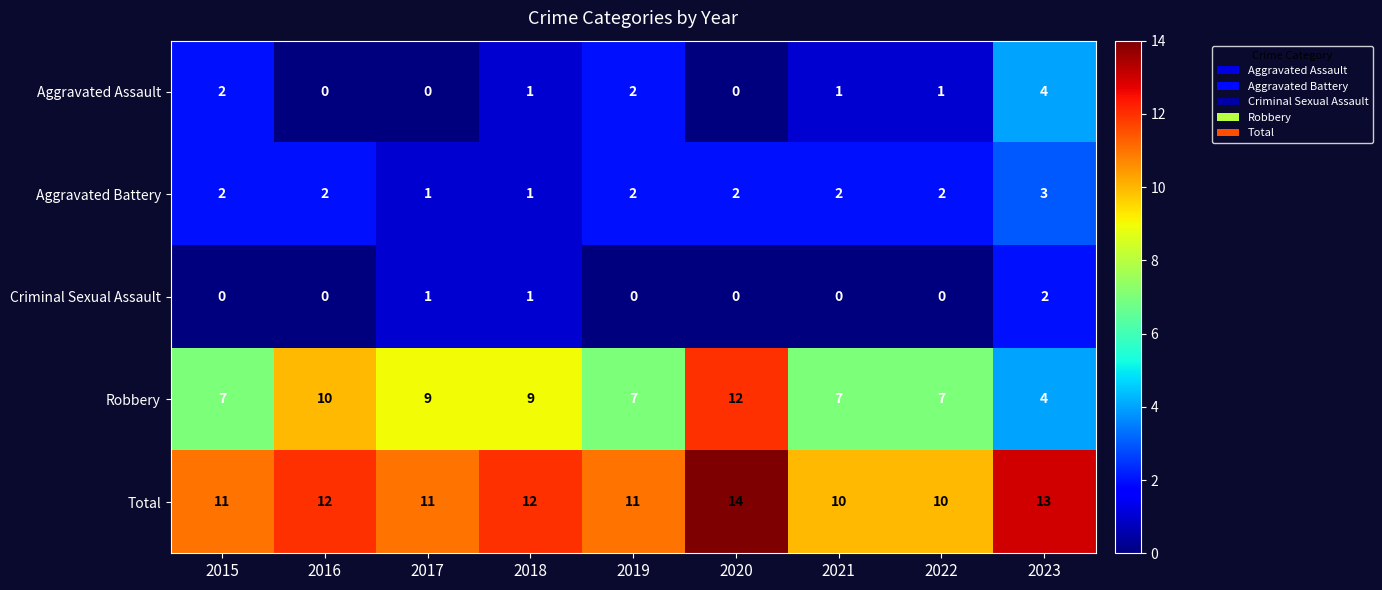

Rank the series by their maximum value, from lowest to highest.

Criminal Sexual Assault, Aggravated Battery, Aggravated Assault, Robbery, Total